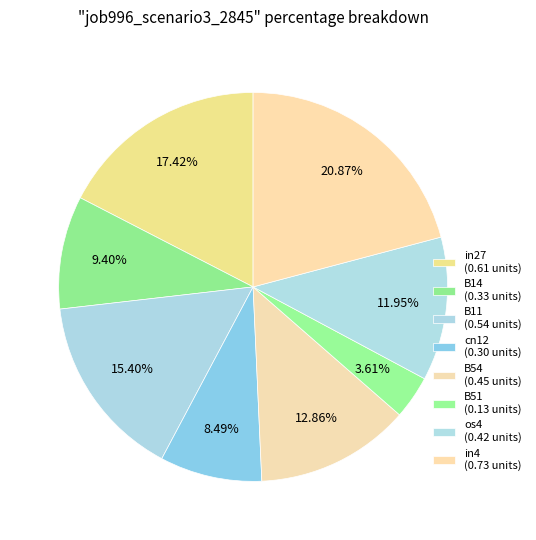

Which has a higher value, B51 or B11?

B11